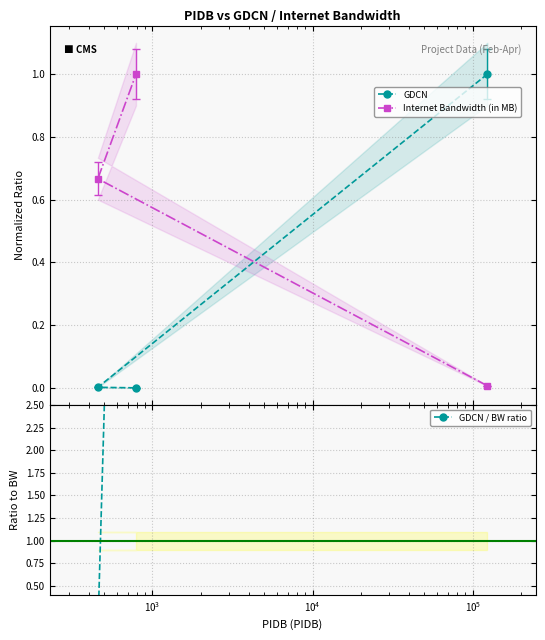

Is this an area chart (filled region under the line)?

No